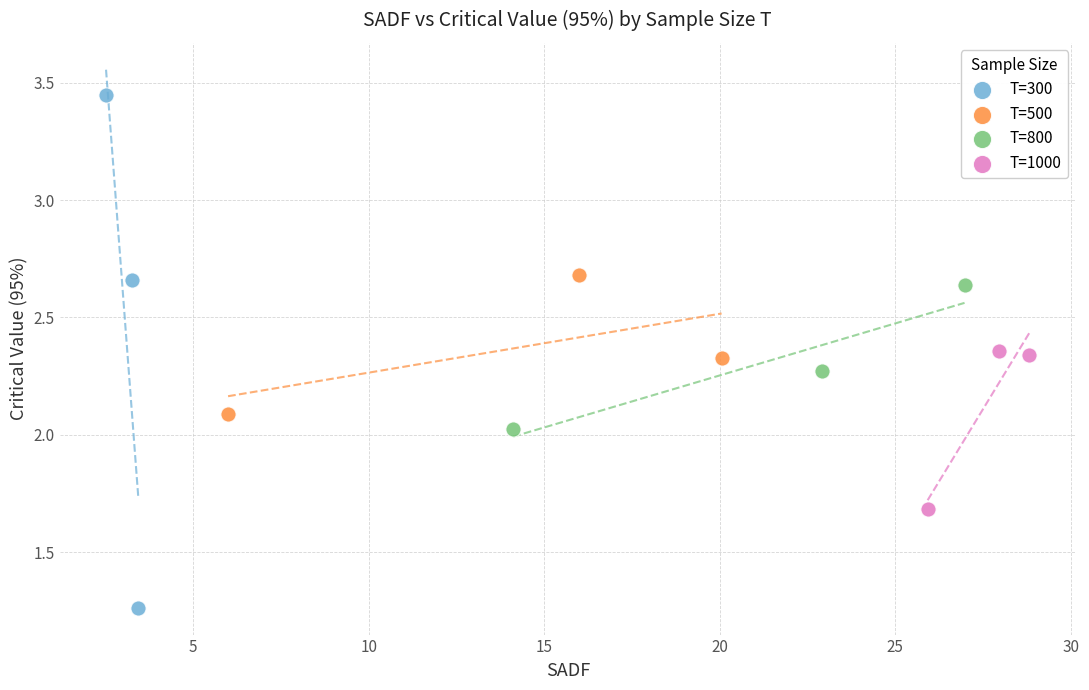

What are all the series names shown in the legend?

T=300, T=500, T=800, T=1000